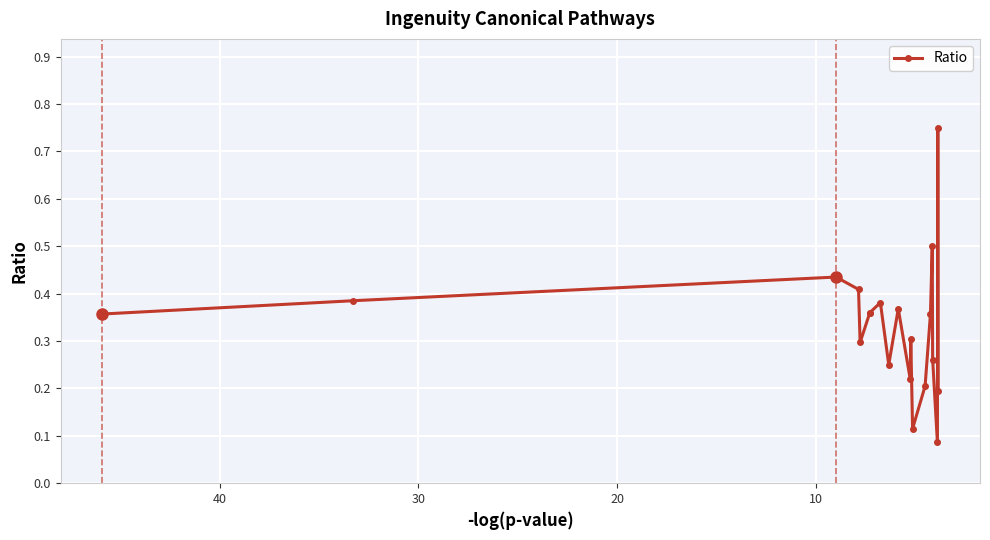

True or false: there are more than 0 points higher than both neighbors.

True